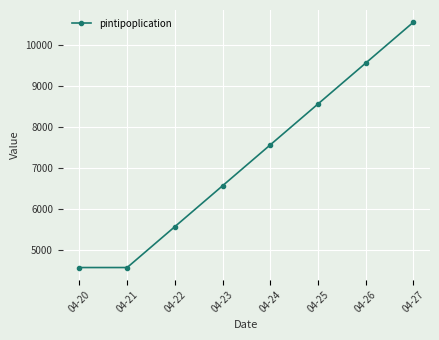

How many lines are shown in the chart?

1